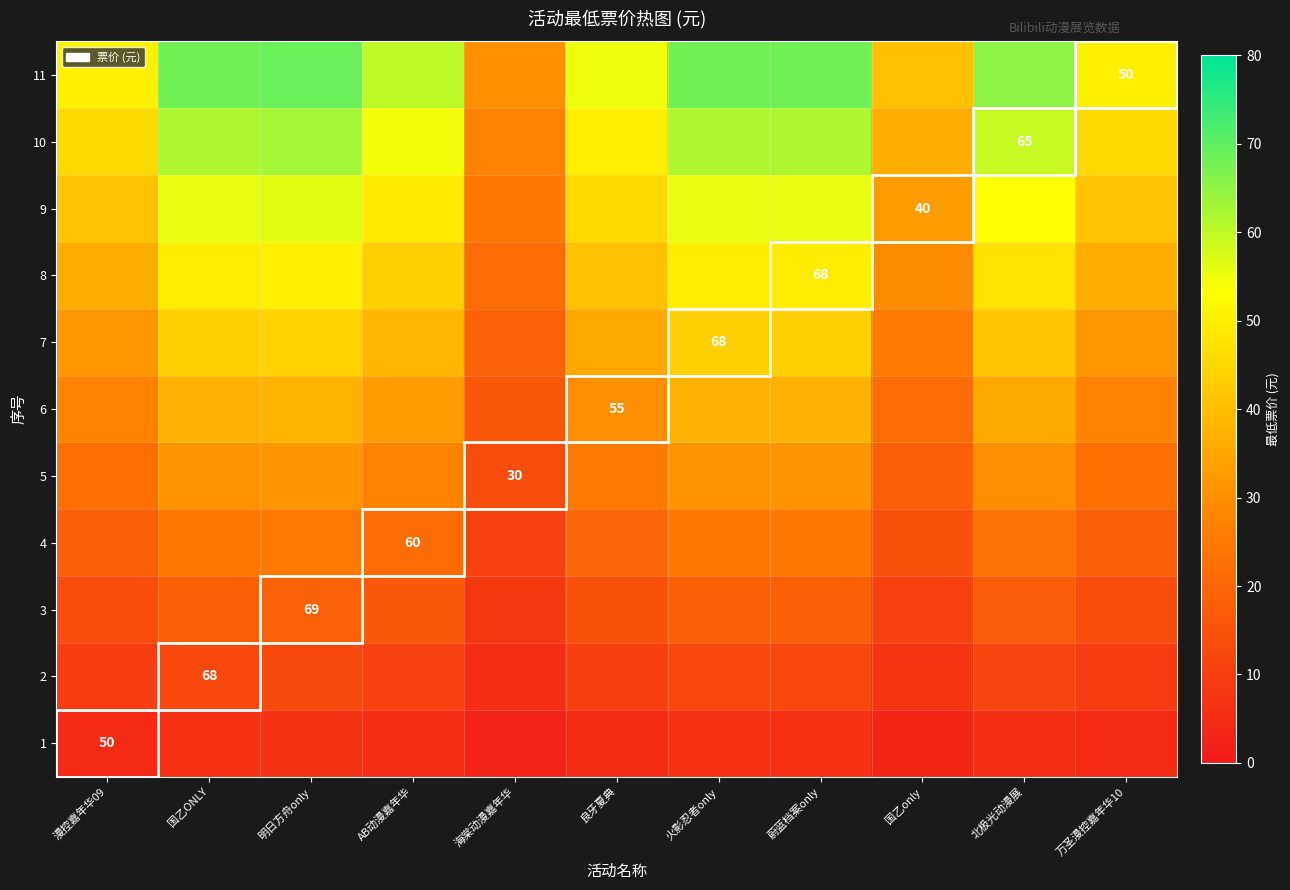

Which category has the lowest value in the 8 series?

海棠动漫嘉年华